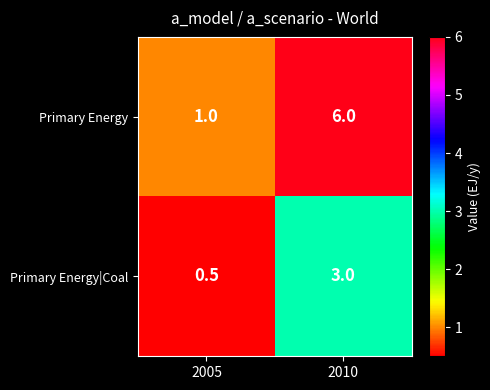

Reading right to left, extract all data points from this chart.

Primary Energy: 2010=6.0	2005=1.0
Primary Energy|Coal: 2010=3.0	2005=0.5